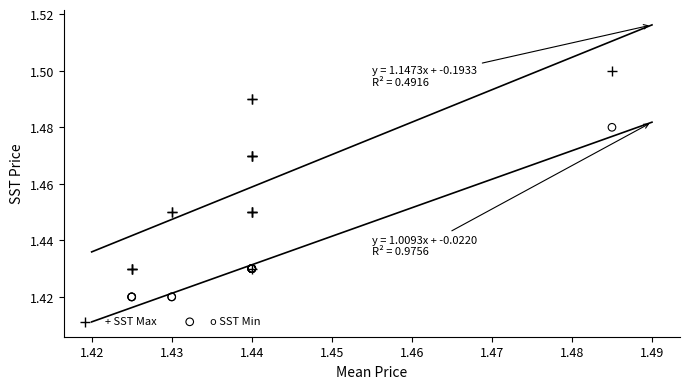

Which series reaches the maximum Y coordinate?

+ SST Max